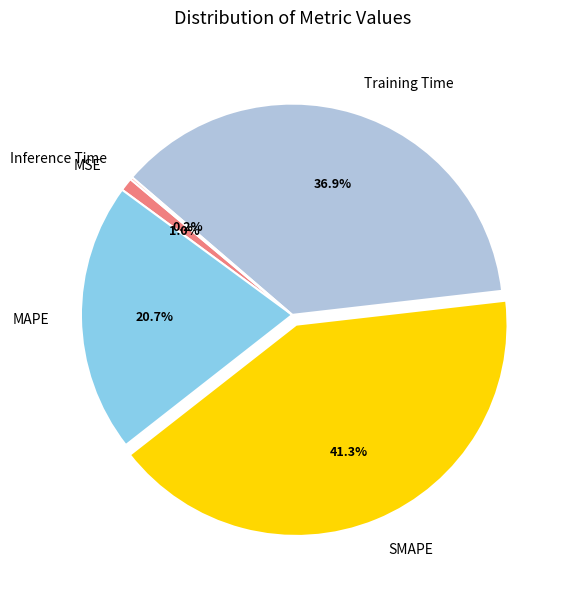

Do Training Time and MSE together represent more than half of the pie?

No